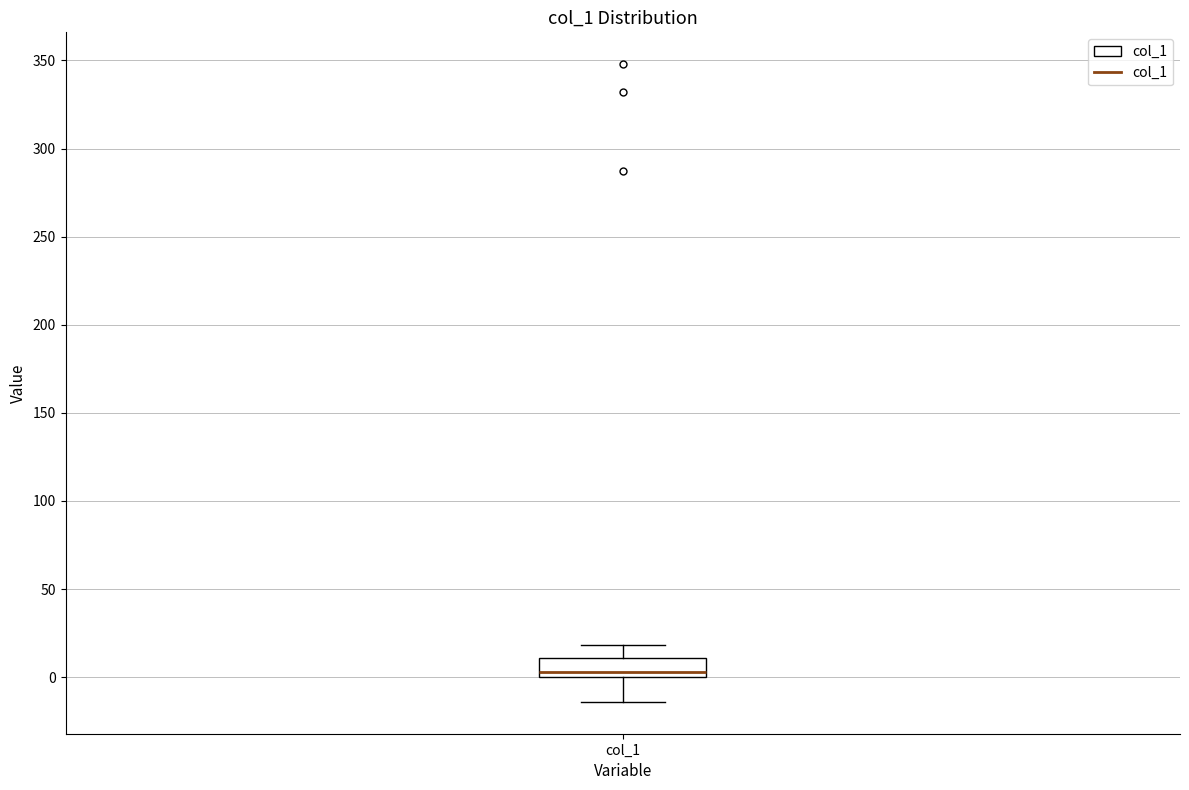

Transcribe this box plot: give where the median line is, the range the box spans, and where the two whiskers end, as read against the y-axis. The values are not printed on the chart, so give them approximately, as read against the axis.

median 5, box 0 to 10, whiskers -15 to 20